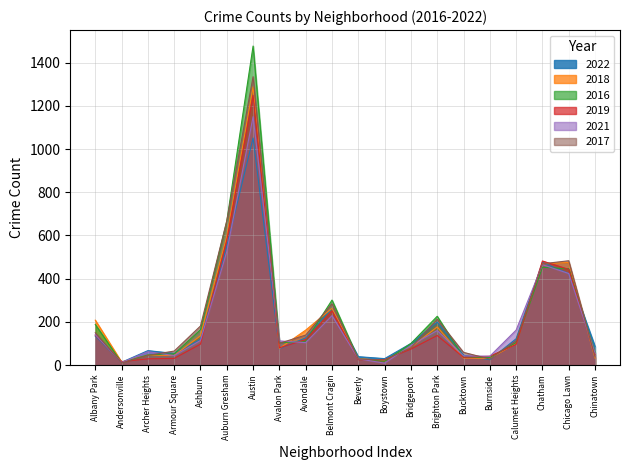

Between Armour Square and Chinatown, which is larger?

Chinatown